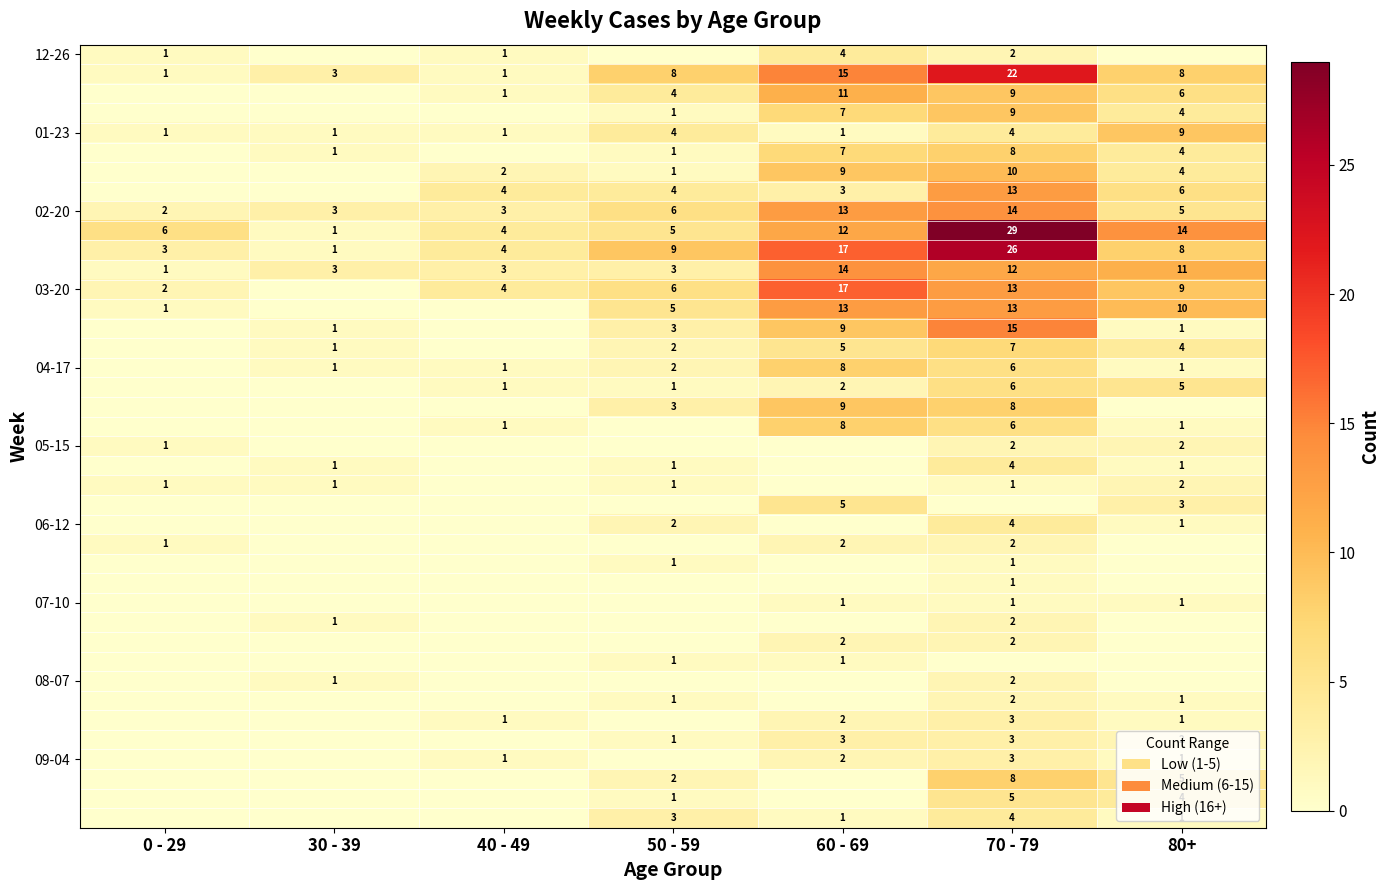

The 03-20 series shows 3 at 70 - 79. True or false?

False